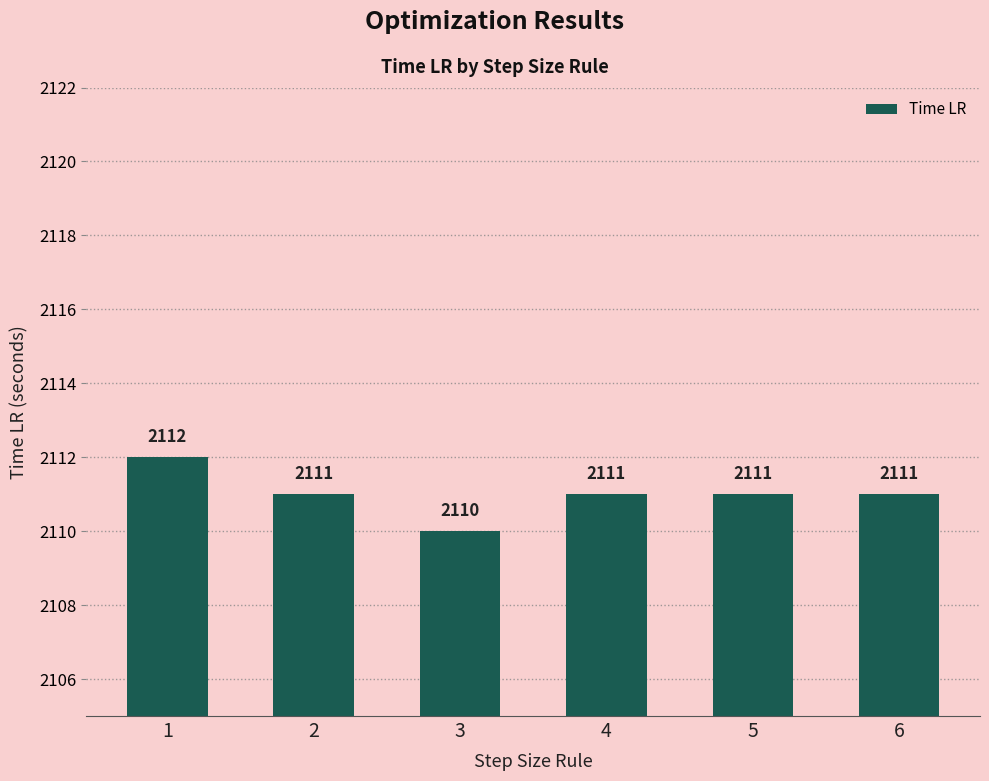

How many bars are there in total?

6